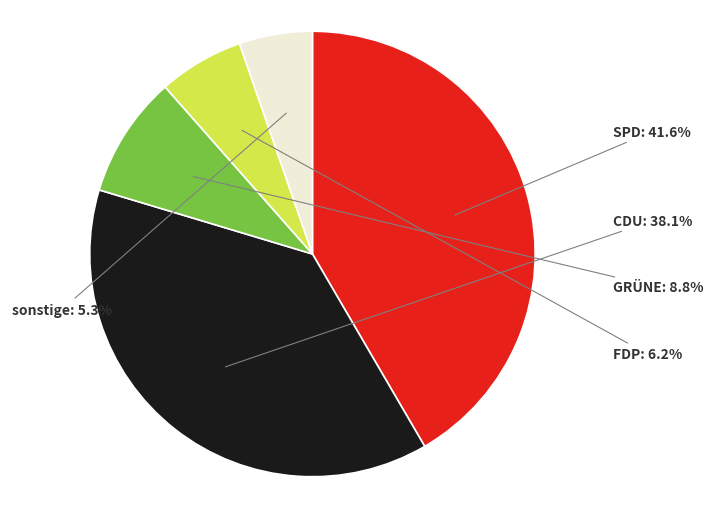

Rank the categories by value from highest to lowest.

SPD, CDU, GRÜNE, FDP, sonstige